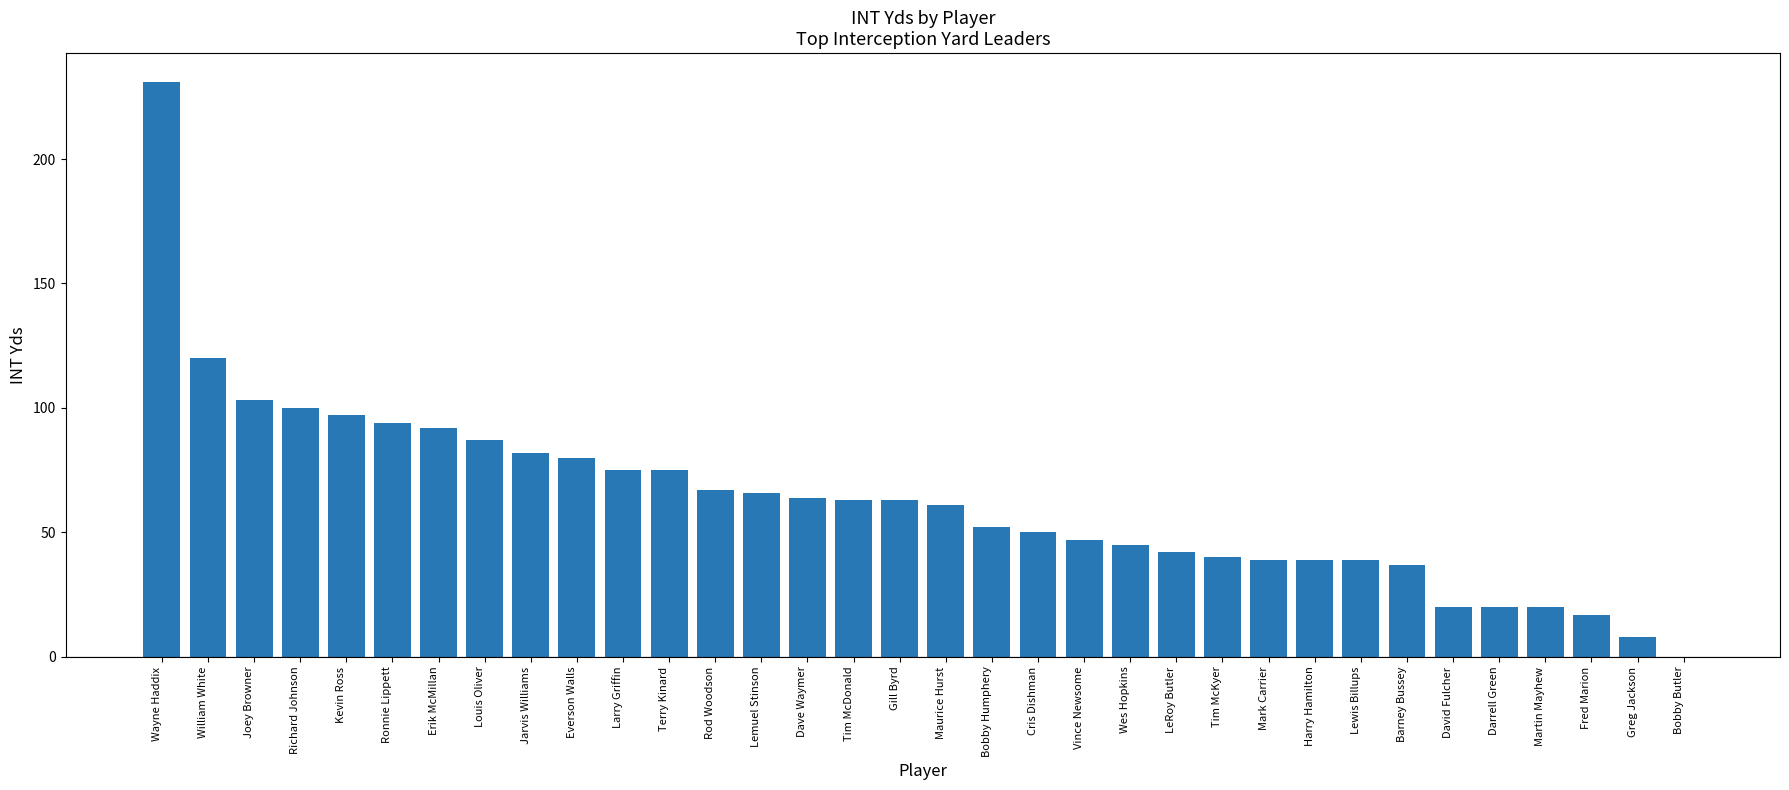

Between Martin Mayhew and Harry Hamilton, which is larger?

Harry Hamilton